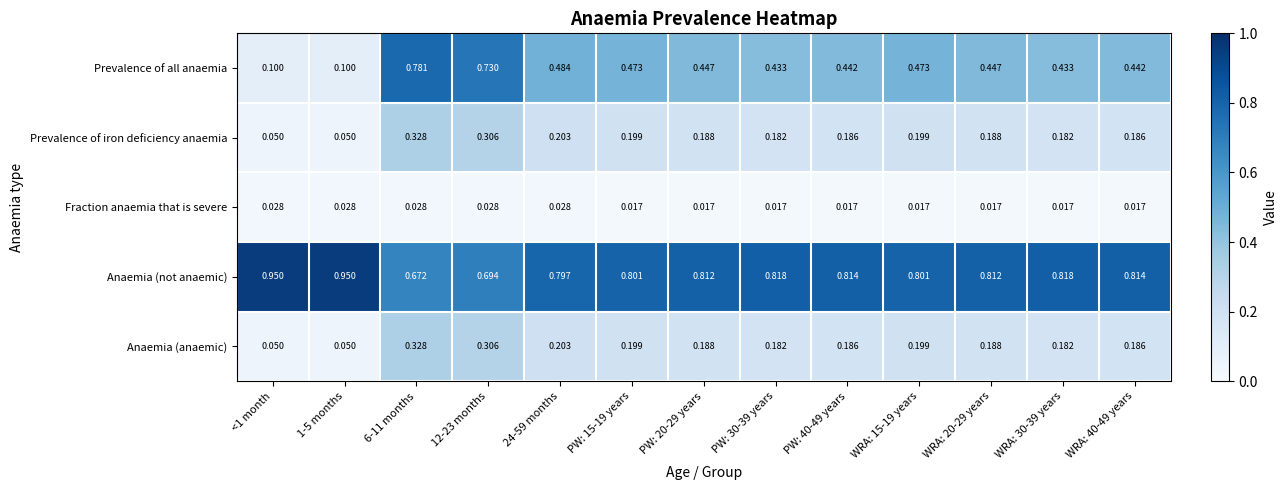

Which series changed the most between PW: 15-19 years and PW: 40-49 years?

Prevalence of all anaemia